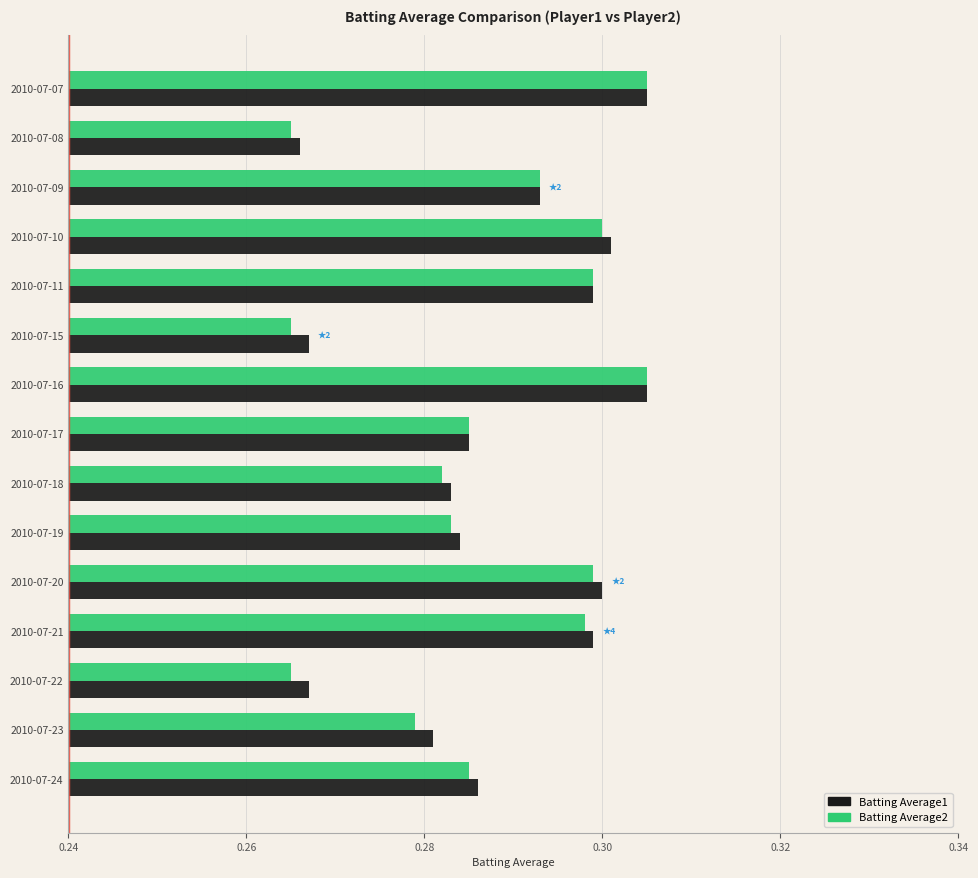

How many Batting Average1 values are between 0 and 1?

15